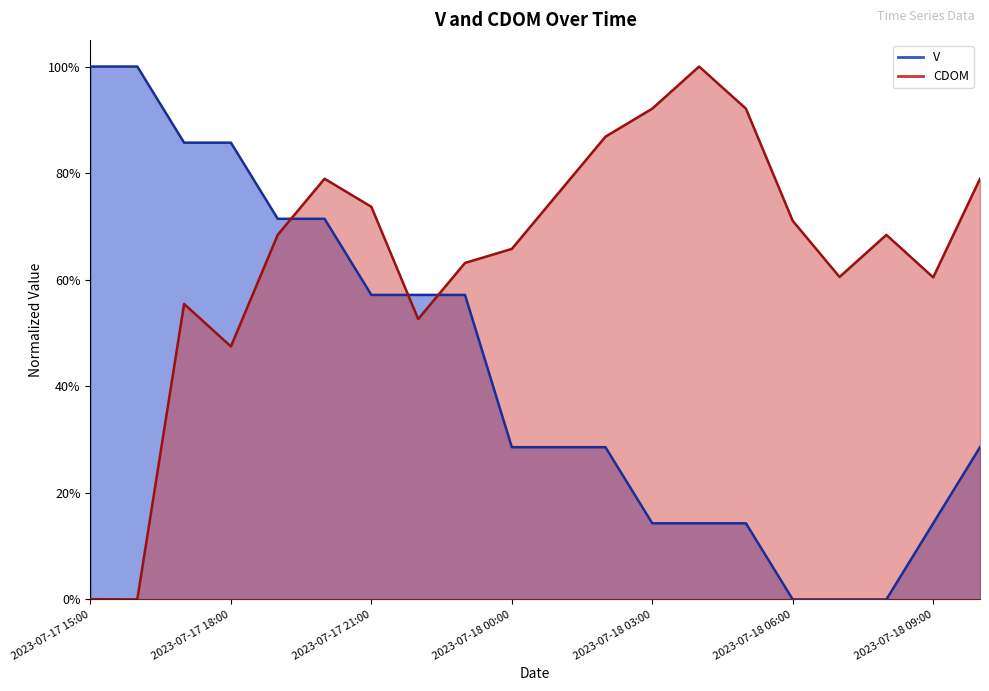

How many categories are shown in the chart?

20